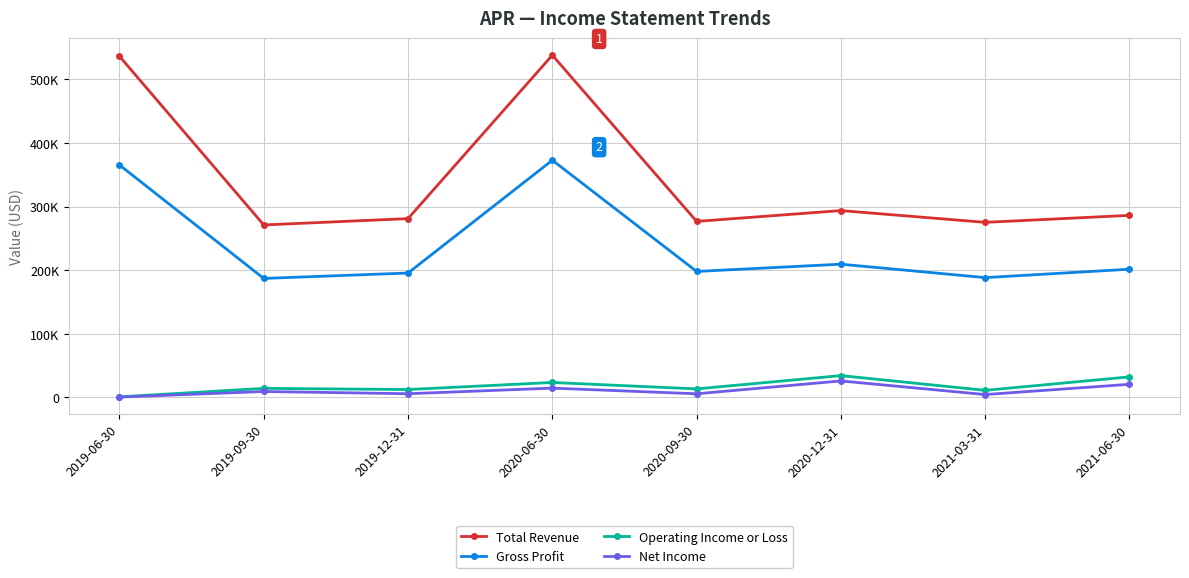

Rank the series at 2020-06-30 from lowest to highest value.

Net Income, Operating Income or Loss, Gross Profit, Total Revenue